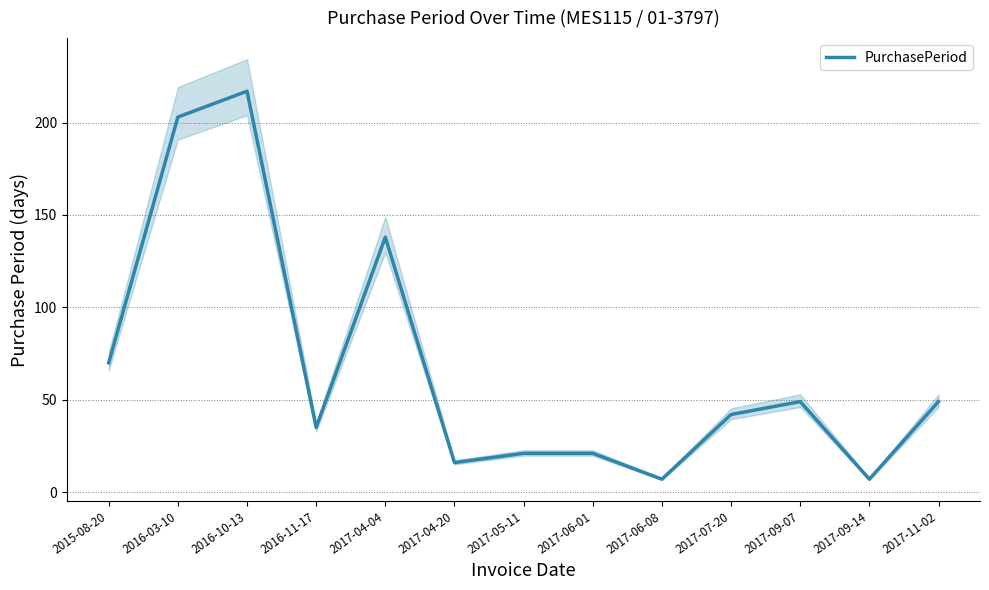

What is the average value?

67